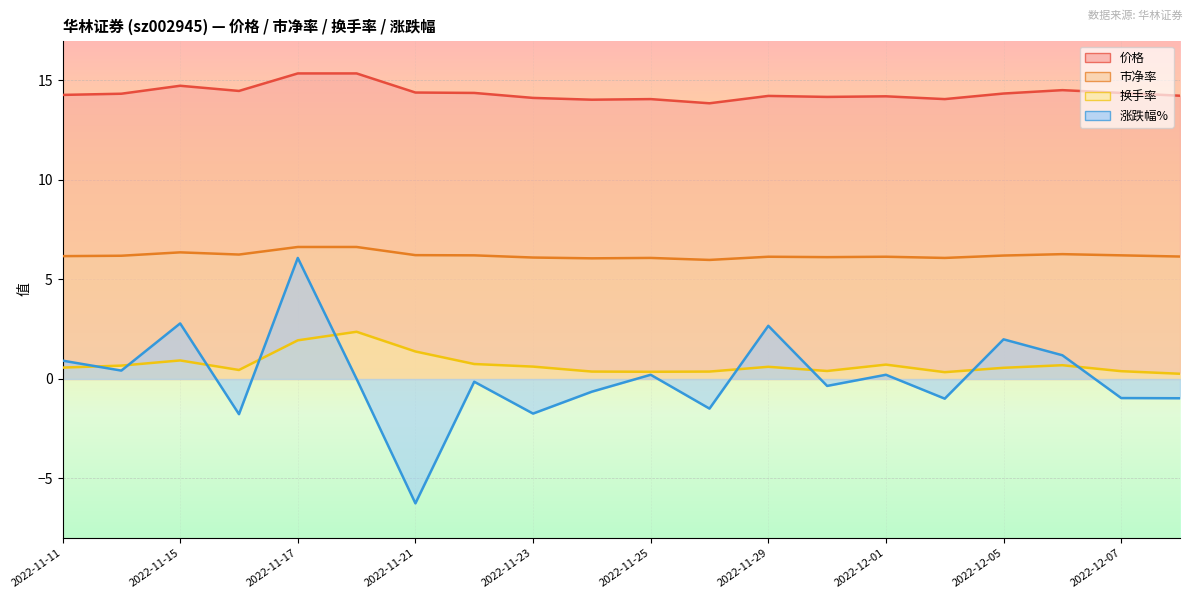

Which series has the largest range (max minus min)?

涨跌幅%